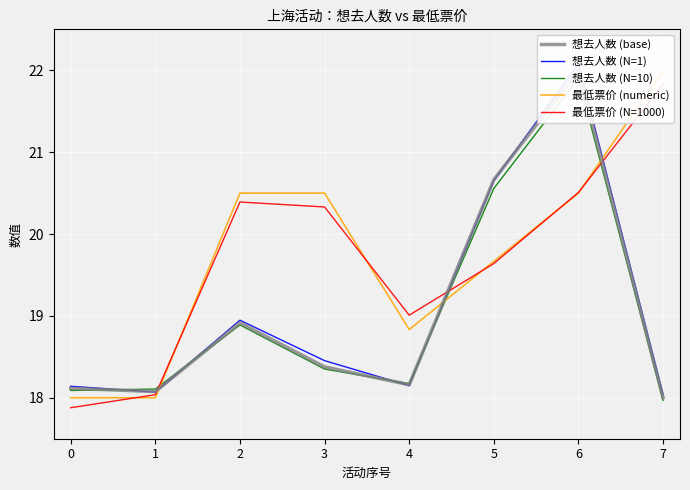

Reading left to right, what are all the values shown in this chart?

想去人数 (base): 0=18.1	1=18.1	2=18.9	3=18.4	4=18.2	5=20.7	6=22.0	7=18.0
想去人数 (N=1): 0=18.1	1=18.1	2=18.9	3=18.5	4=18.1	5=20.7	6=22.1	7=18.0
想去人数 (N=10): 0=18.1	1=18.1	2=18.9	3=18.4	4=18.2	5=20.6	6=21.9	7=18.0
最低票价 (numeric): 0=18.0	1=18.0	2=20.5	3=20.5	4=18.8	5=19.7	6=20.5	7=22.0
最低票价 (N=1000): 0=17.9	1=18.0	2=20.4	3=20.3	4=19.0	5=19.6	6=20.5	7=21.8